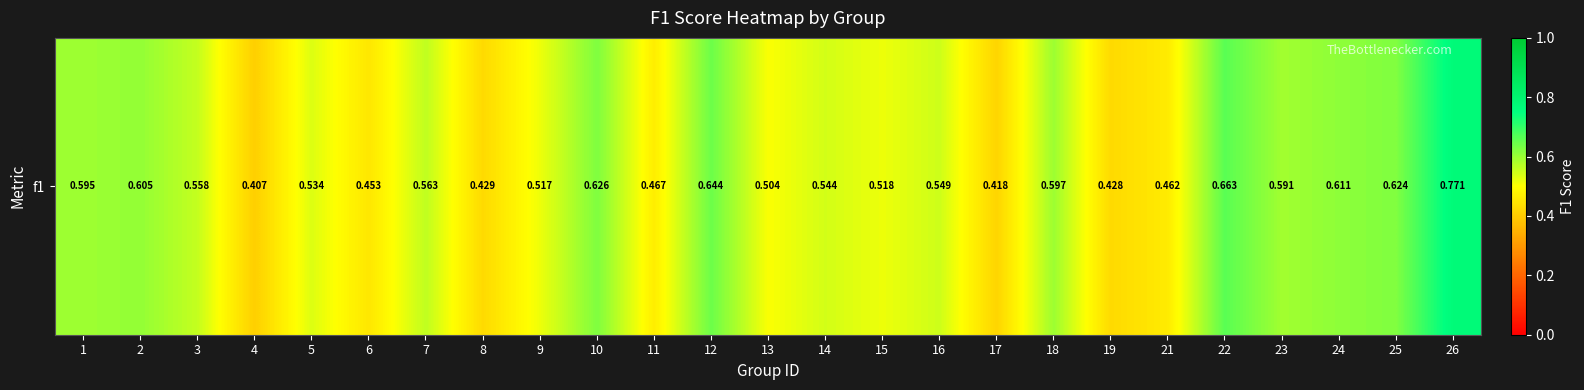

Reading left to right, what are all the values shown in this chart?

0.6	0.6	0.6	0.4	0.5	0.5	0.6	0.4	0.5	0.6	0.5	0.6	0.5	0.5	0.5	0.5	0.4	0.6	0.4	0.5	0.7	0.6	0.6	0.6	0.8